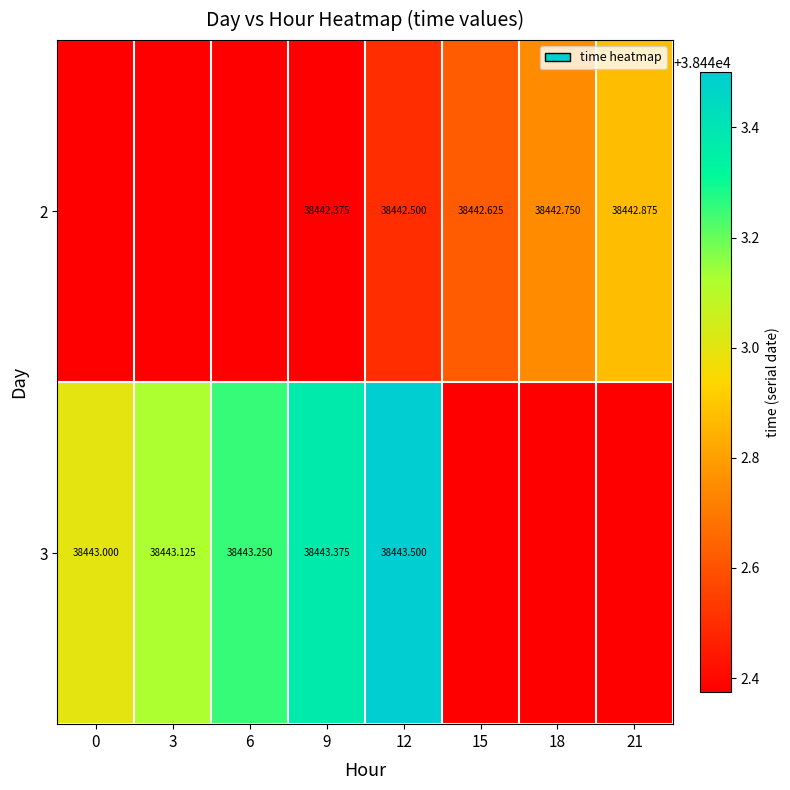

Is the value of 3 at 3 greater than the value of 2 at 9?

Yes